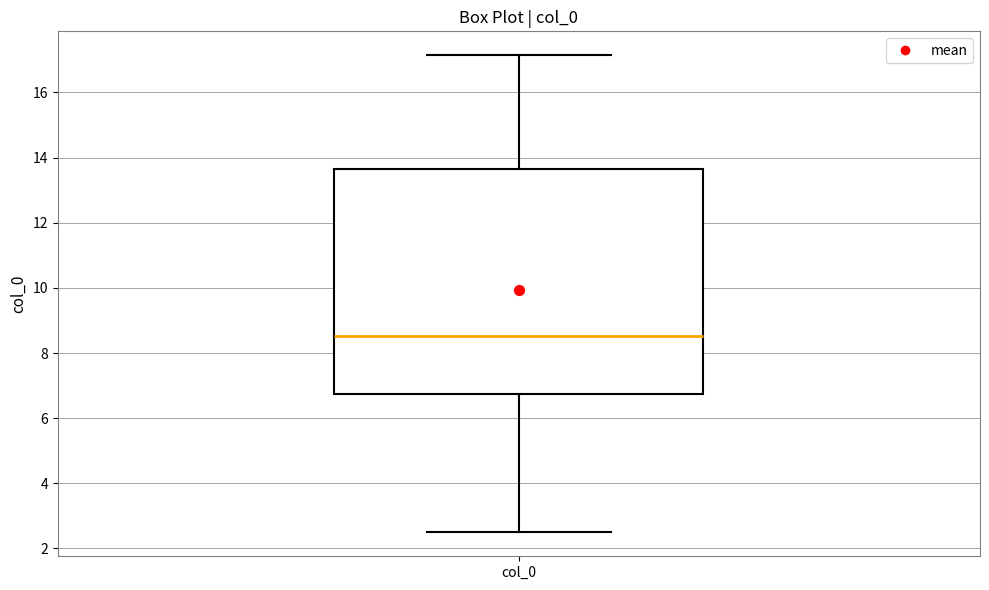

Transcribe this box plot: give where the median line is, the range the box spans, and where the two whiskers end, as read against the y-axis. The values are not printed on the chart, so give them approximately, as read against the axis.

median 8.6, box 6.8 to 13.6, whiskers 2.4 to 17.2